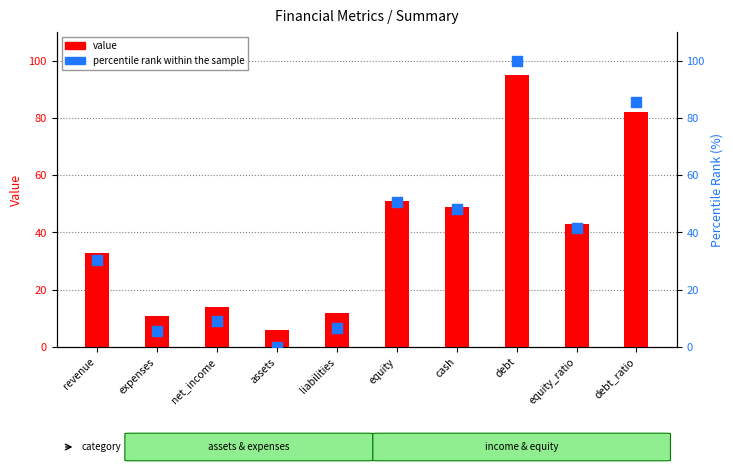

At which category is the sum across all series the highest?

debt